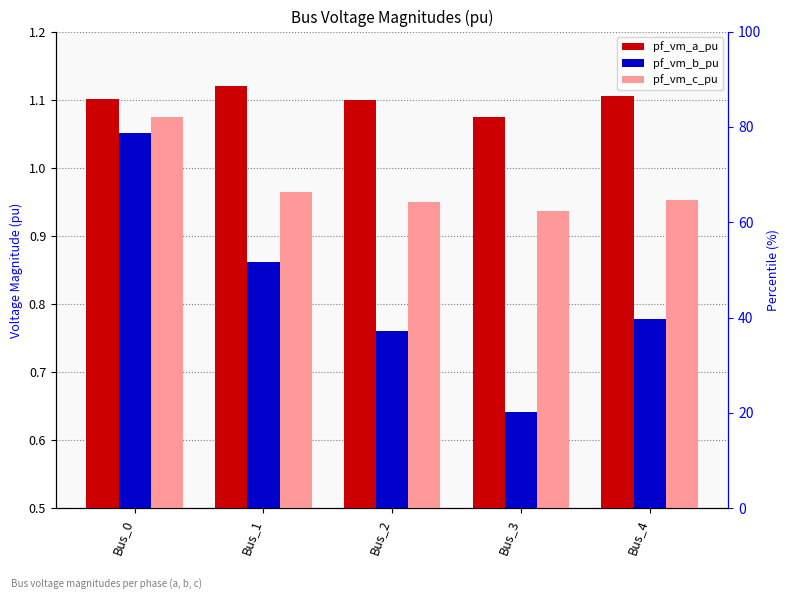

List the series in order of their overall mean, lowest first.

pf_vm_b_pu, pf_vm_c_pu, pf_vm_a_pu